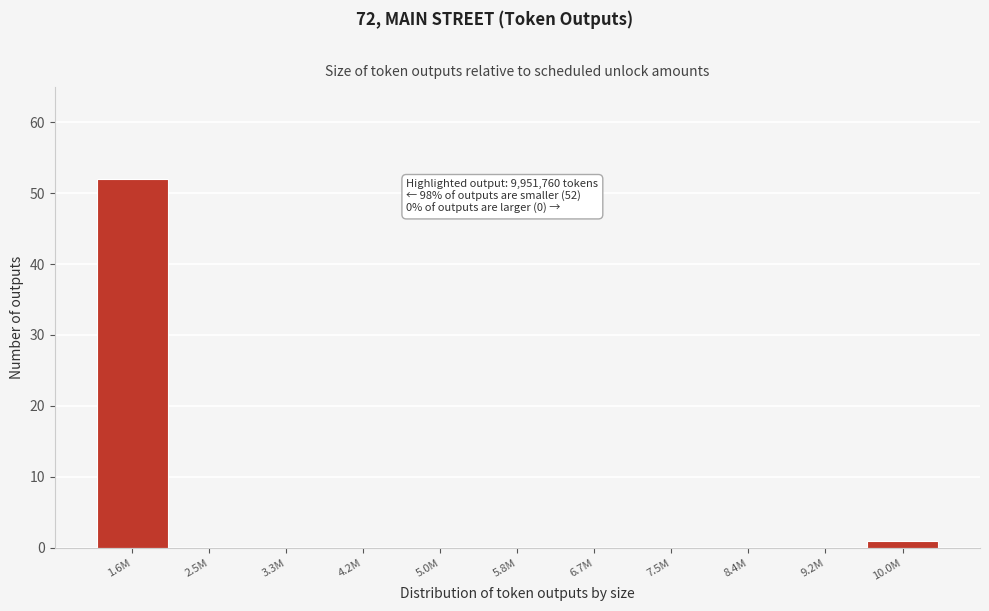

Reading right to left, transcribe all the data shown in this chart.

10.0M=1	9.2M=0	8.4M=0	7.5M=0	6.7M=0	5.8M=0	5.0M=0	4.2M=0	3.3M=0	2.5M=0	1.6M=52